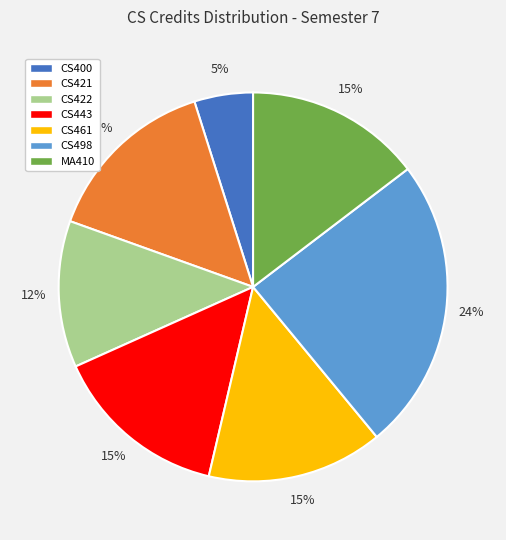

The CS461 slice represents 28% of the pie. True or false?

False